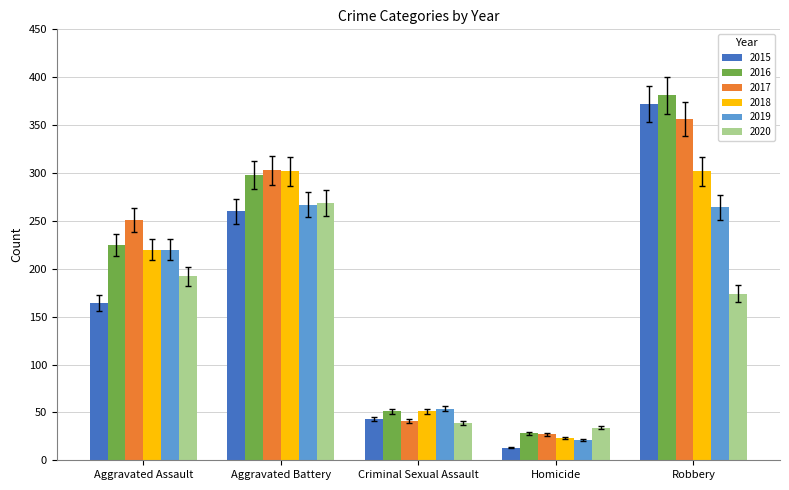

What is the approximate value of 2016 at Aggravated Assault?

225